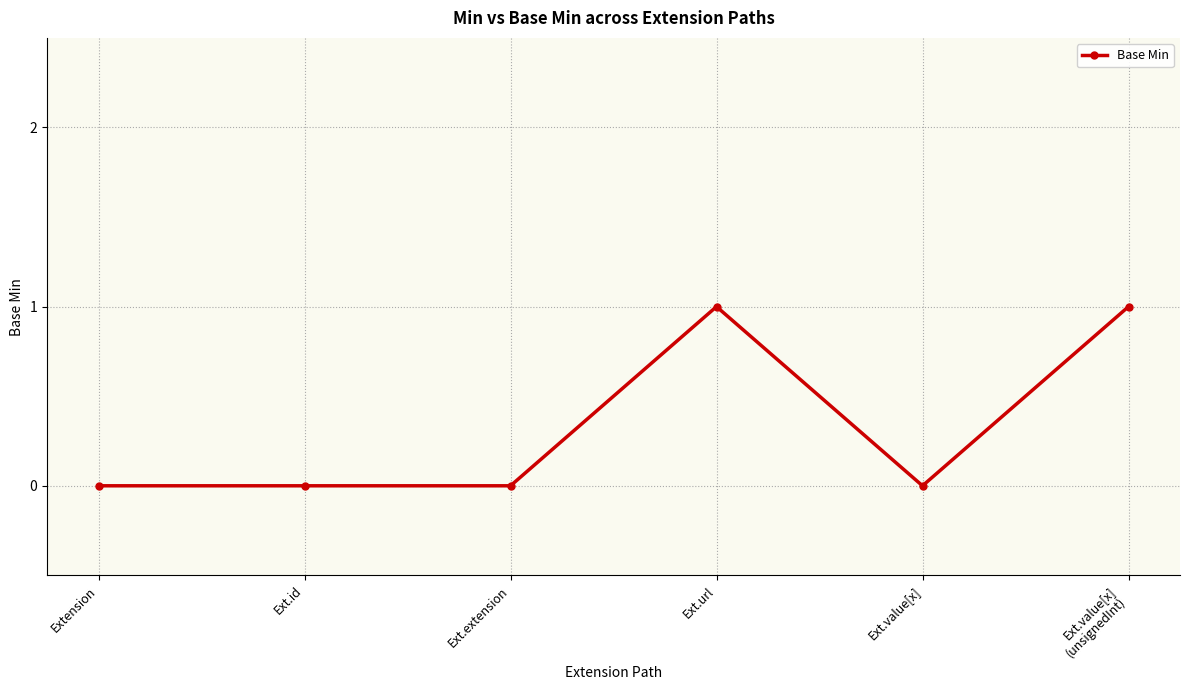

Between Ext.url and Ext.id, which is larger?

Ext.url